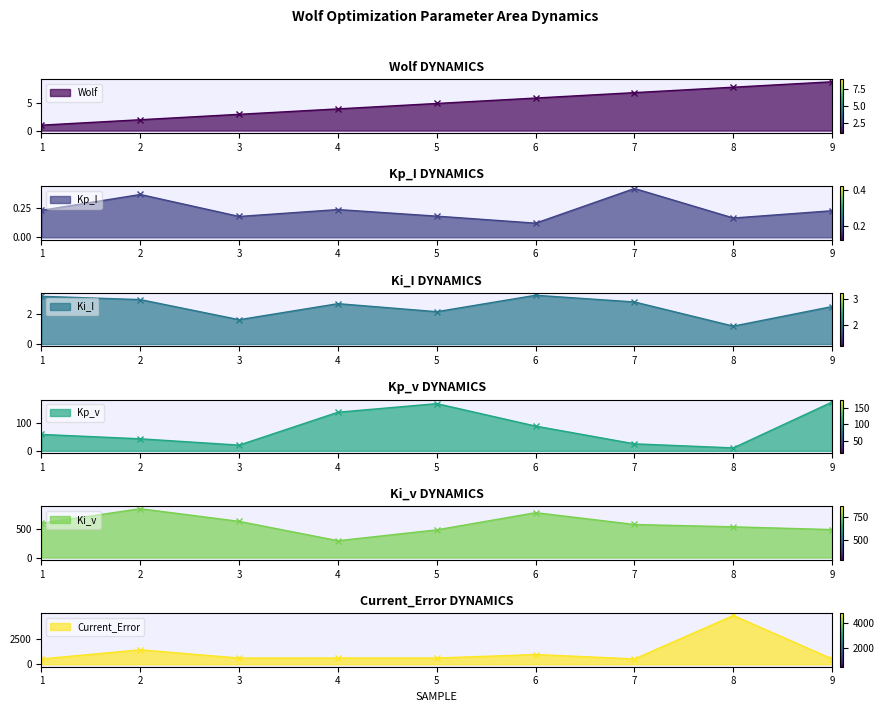

At which category does Kp_I reach its first local valley?

3